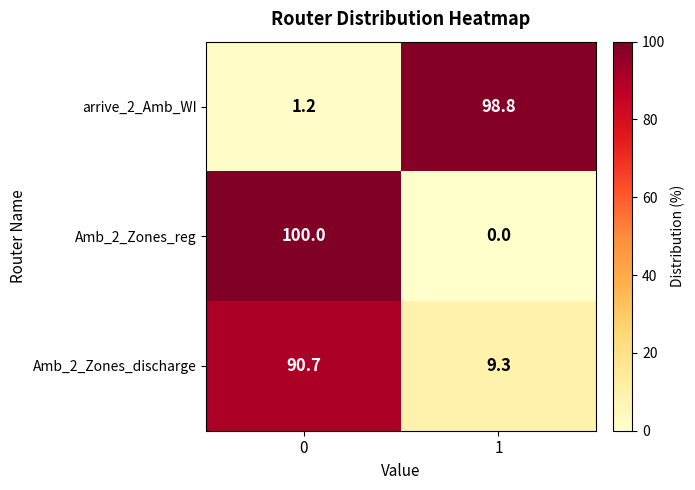

Is it true that Amb_2_Zones_discharge equals 3.8 at 1?

False